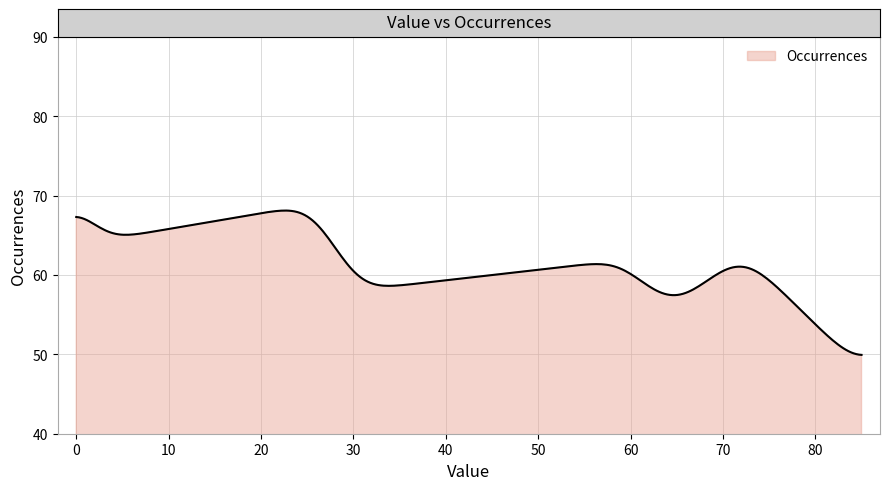

What is the minimum value shown in the chart?

49.9